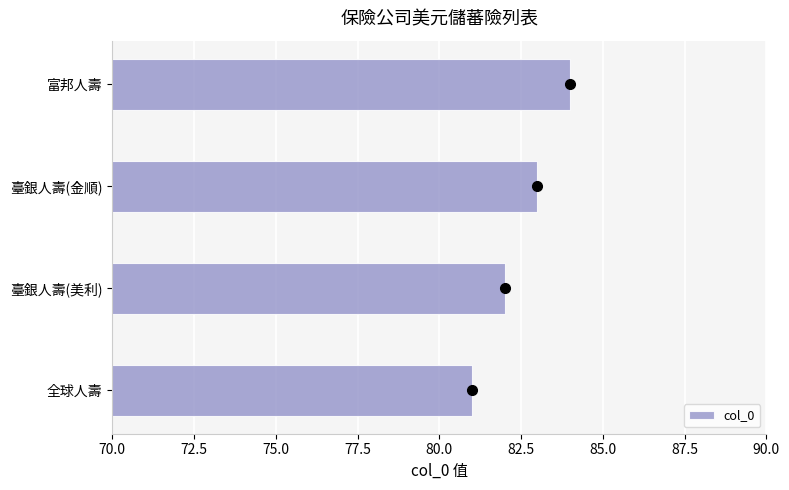

List the labels in order of value, largest first.

富邦人壽, 臺銀人壽(金順), 臺銀人壽(美利), 全球人壽